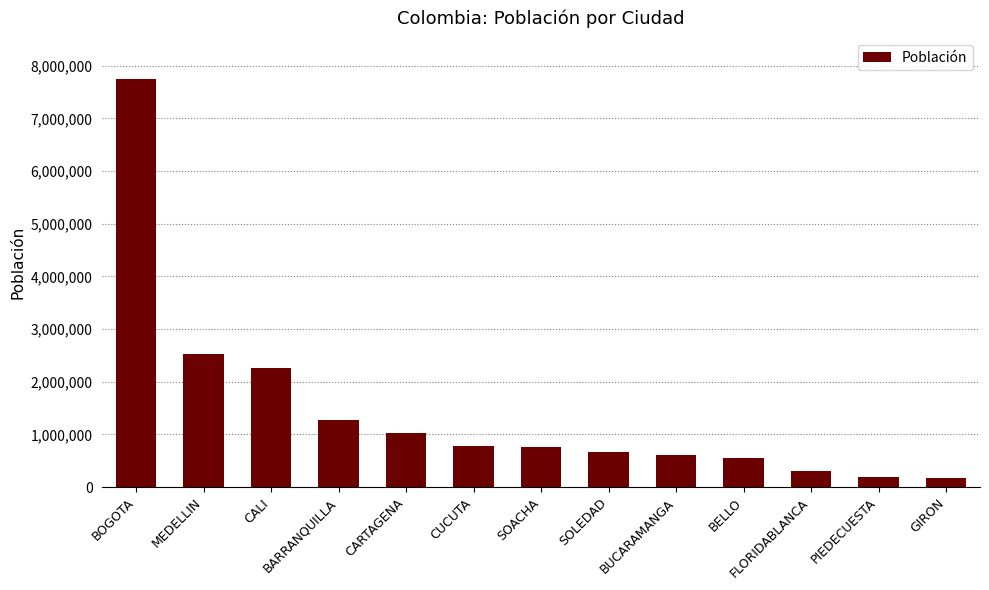

What is the value of the 9th bar from the left?

607428